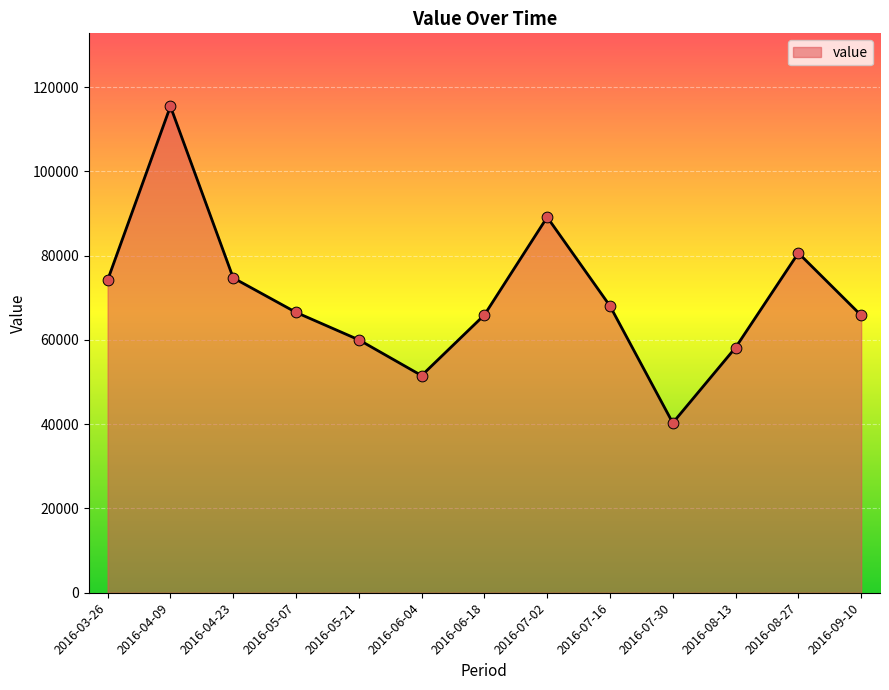

What is the change in value from 2016-03-26 to 2016-08-13?

-16001